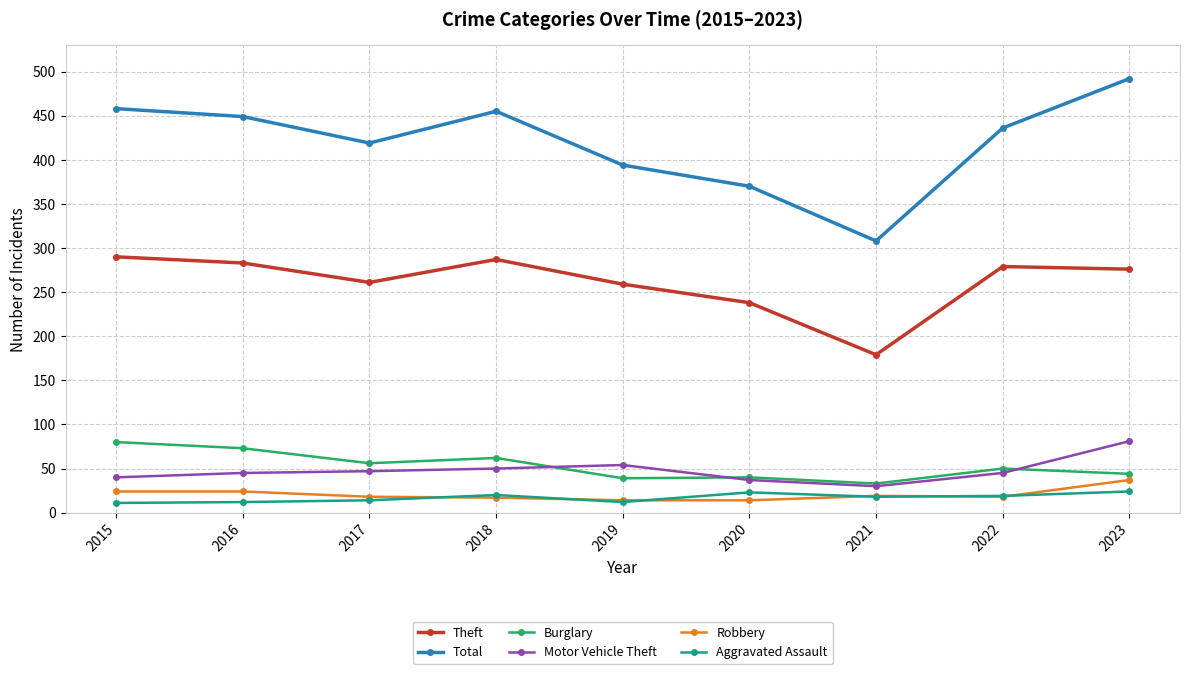

What is the value of the Motor Vehicle Theft point at the 1st from the left?

40